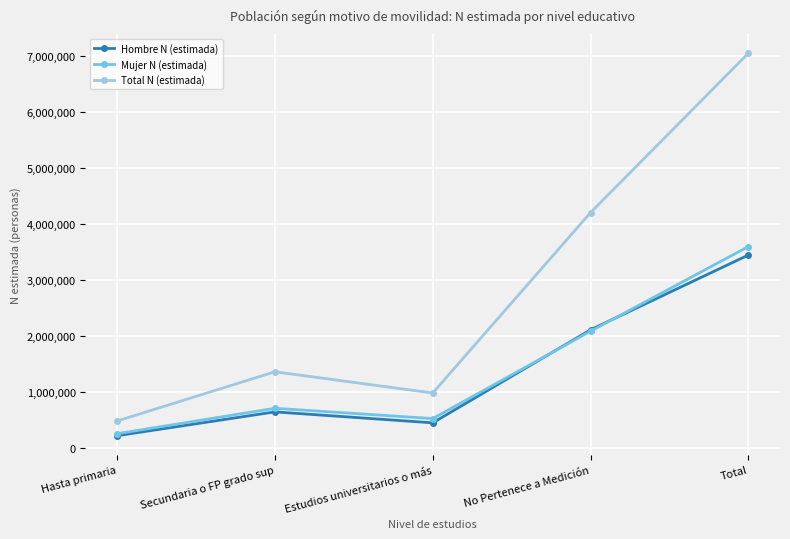

Which series changed the most between Hasta primaria and Total?

Total N (estimada)